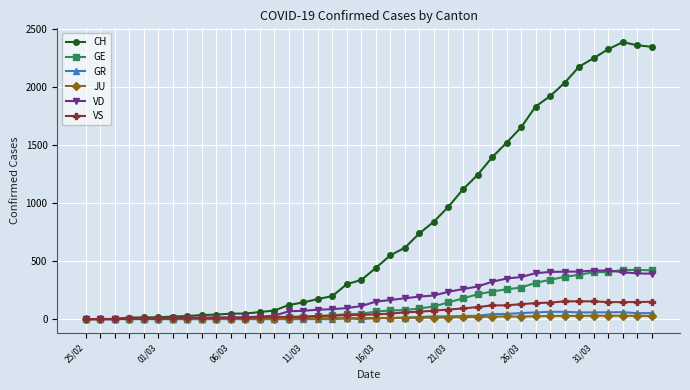

Which series has the widest spread of values?

CH